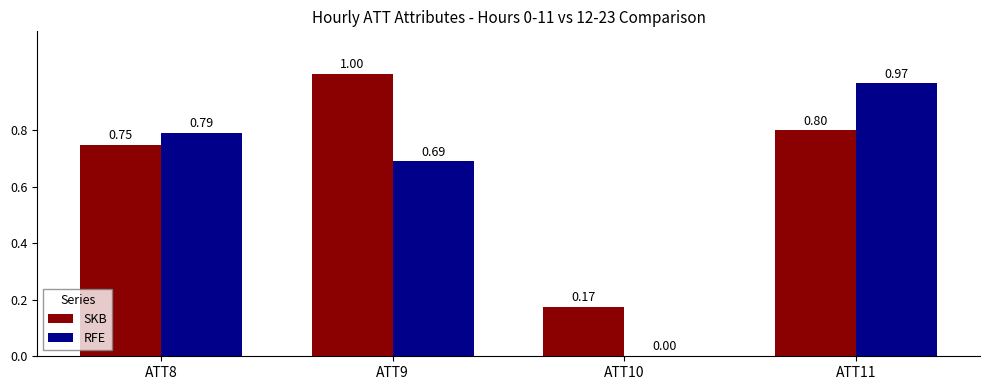

What is the sum of the RFE values at ATT10 and ATT11?

1.0